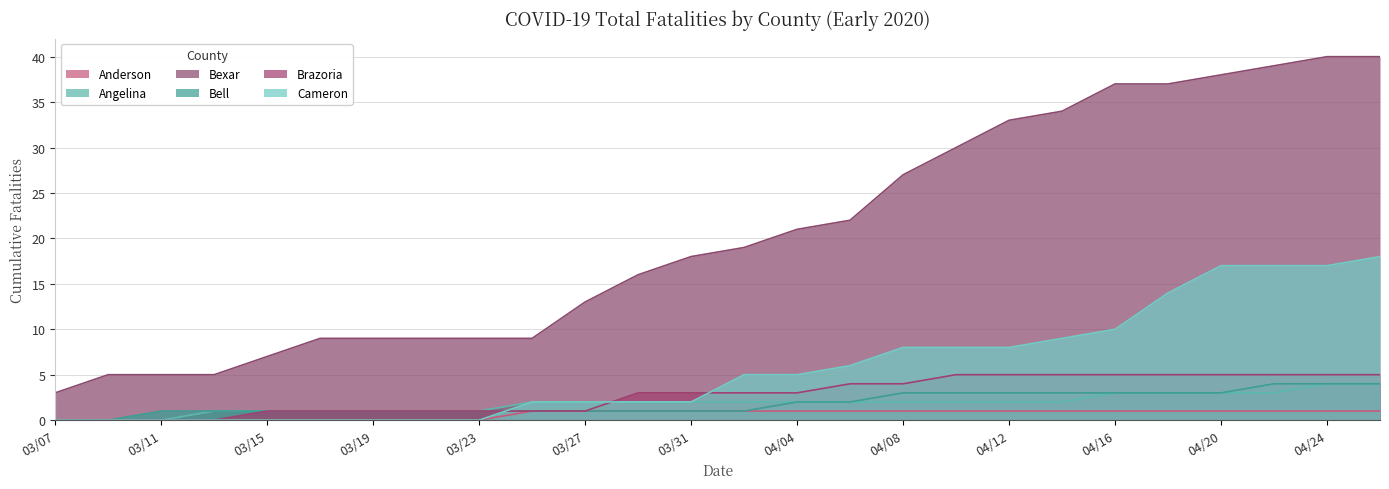

What is the average value of the Bexar series?

21